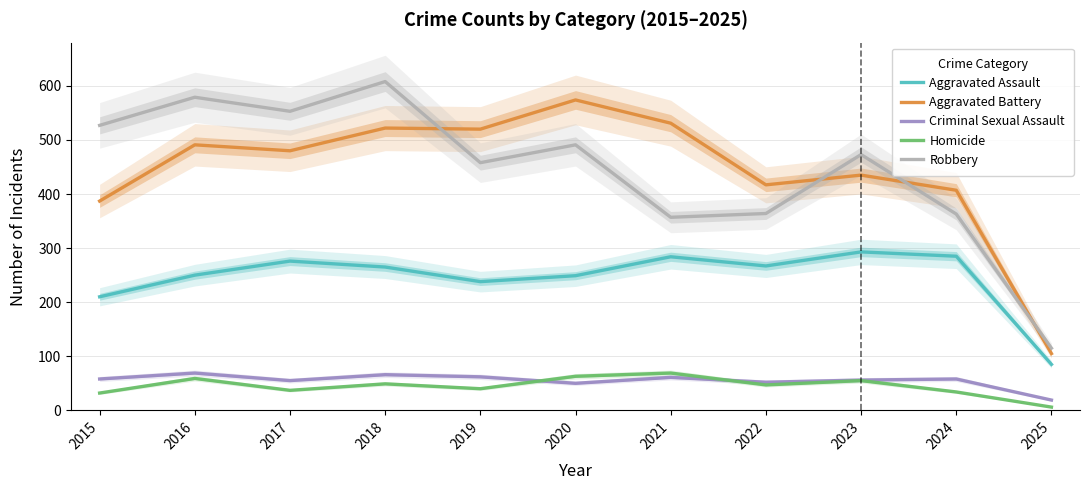

What is the total value across all series at 2017?

1401